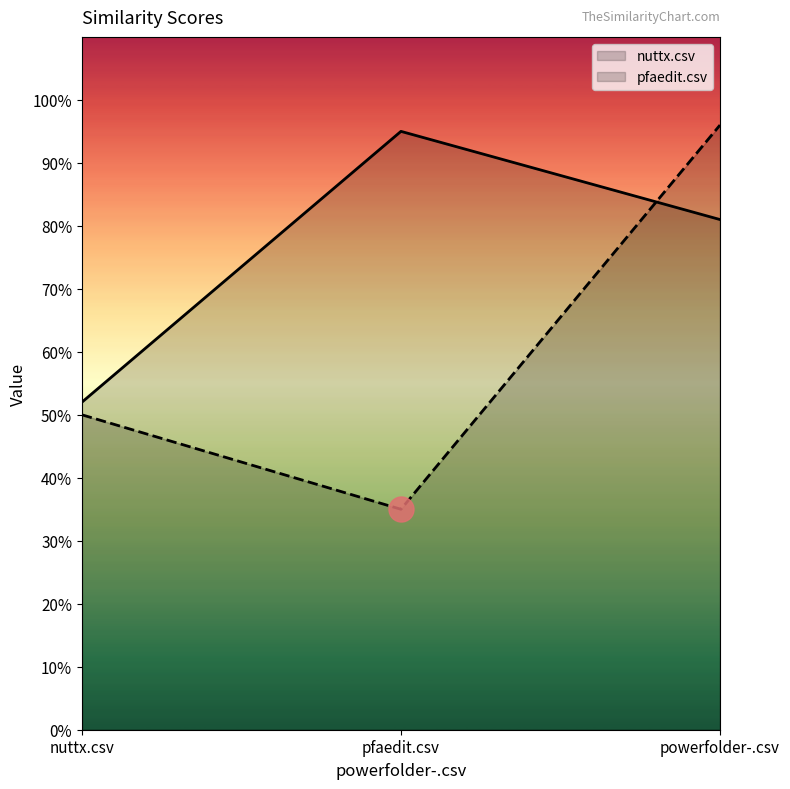

At powerfolder-.csv, list the series in order from largest to smallest.

pfaedit.csv, nuttx.csv